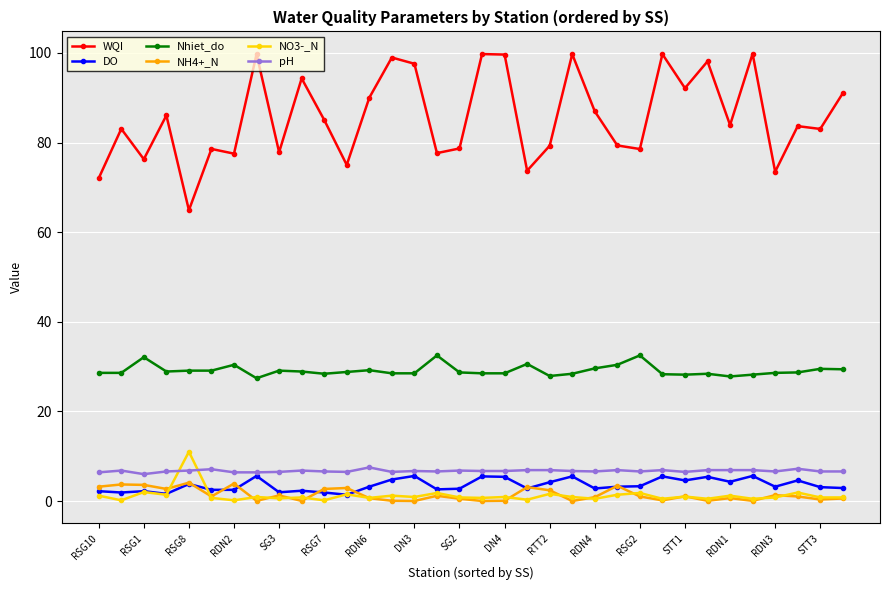

True or false: DO has more than 0 points higher than both neighbors.

True